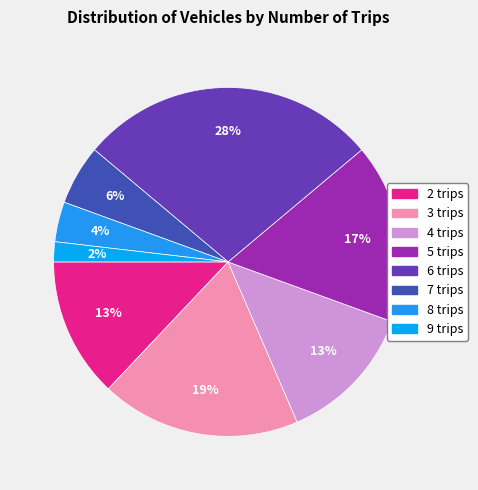

Rank the categories by value from lowest to highest.

9 trips, 8 trips, 7 trips, 2 trips, 4 trips, 5 trips, 3 trips, 6 trips